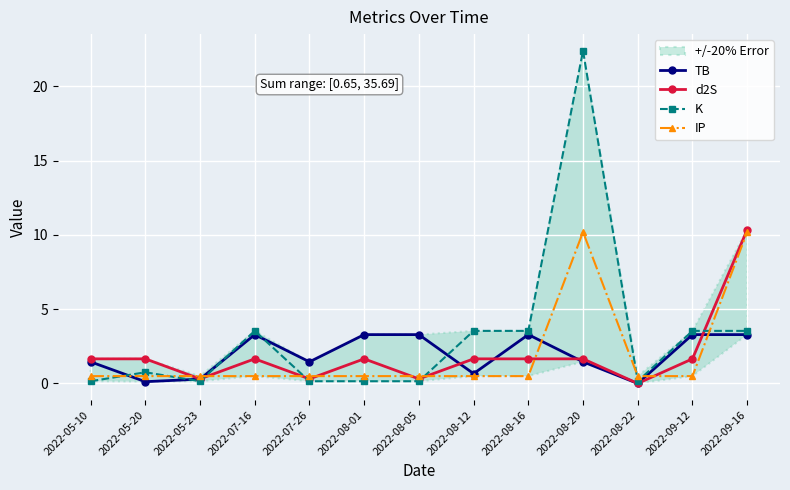

What is the maximum value for TB?

3.3